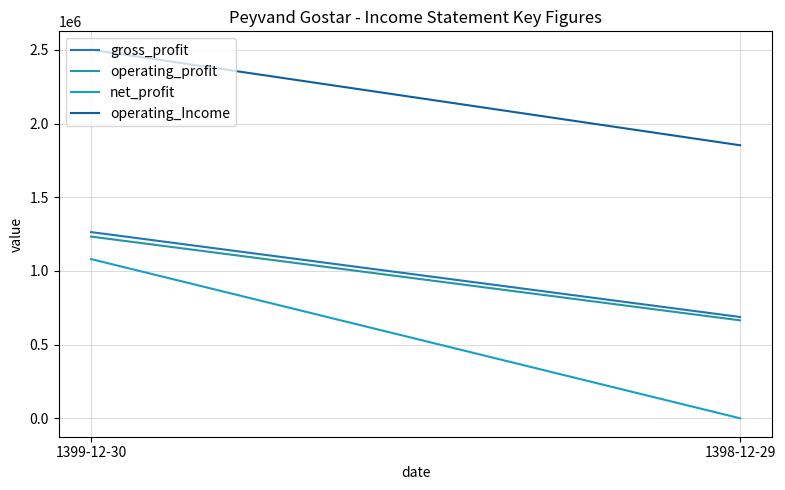

What position from the right is 1399-12-30?

2